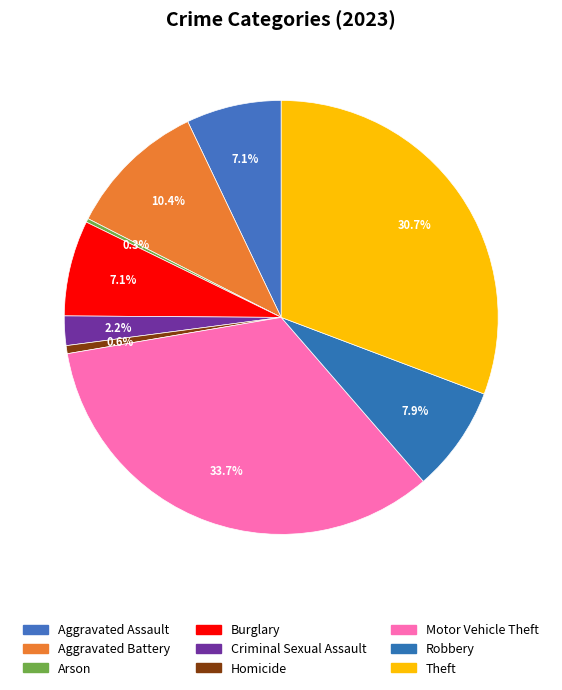

Which category has the smallest portion of the pie?

Arson